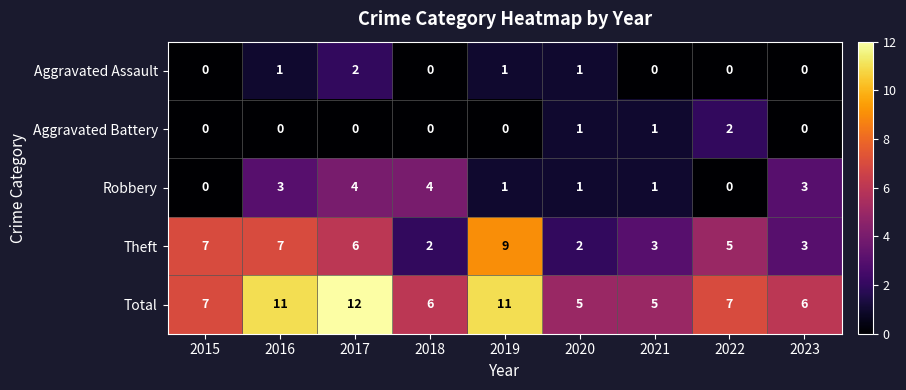

How many Theft values are between 3 and 7?

6